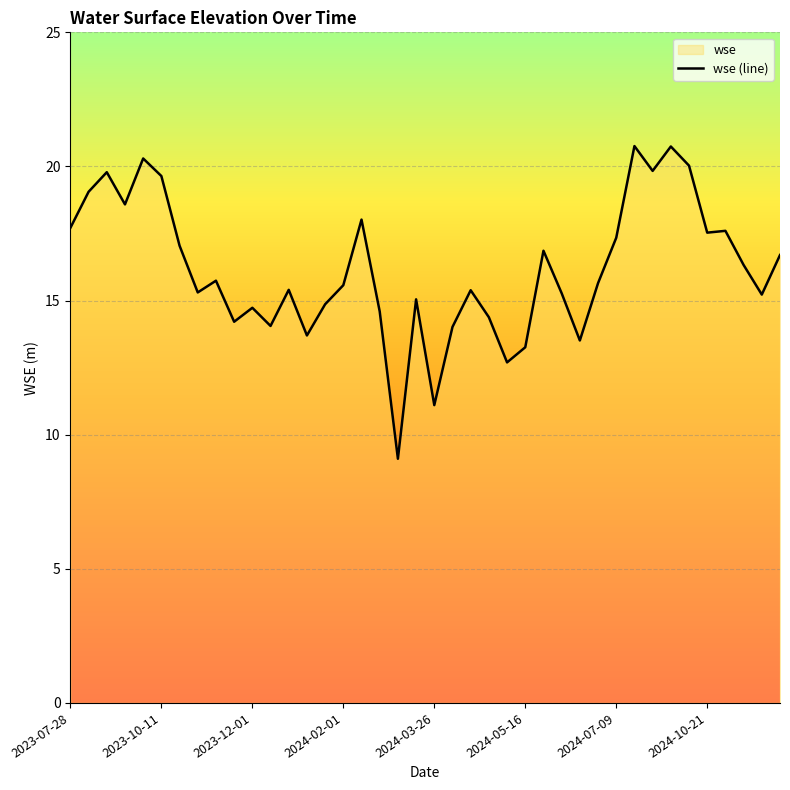

What is the difference between the second highest and second lowest values?

9.6